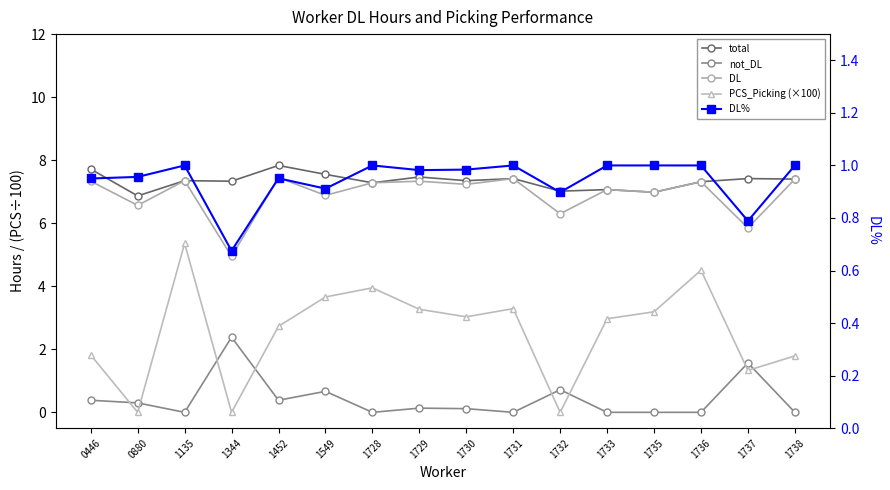

What is the value of the total point at the 6th from the left?

7.5